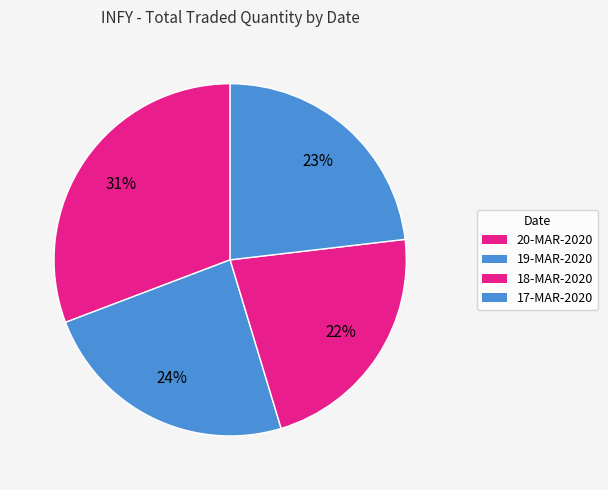

Count the number of slices in the pie.

4